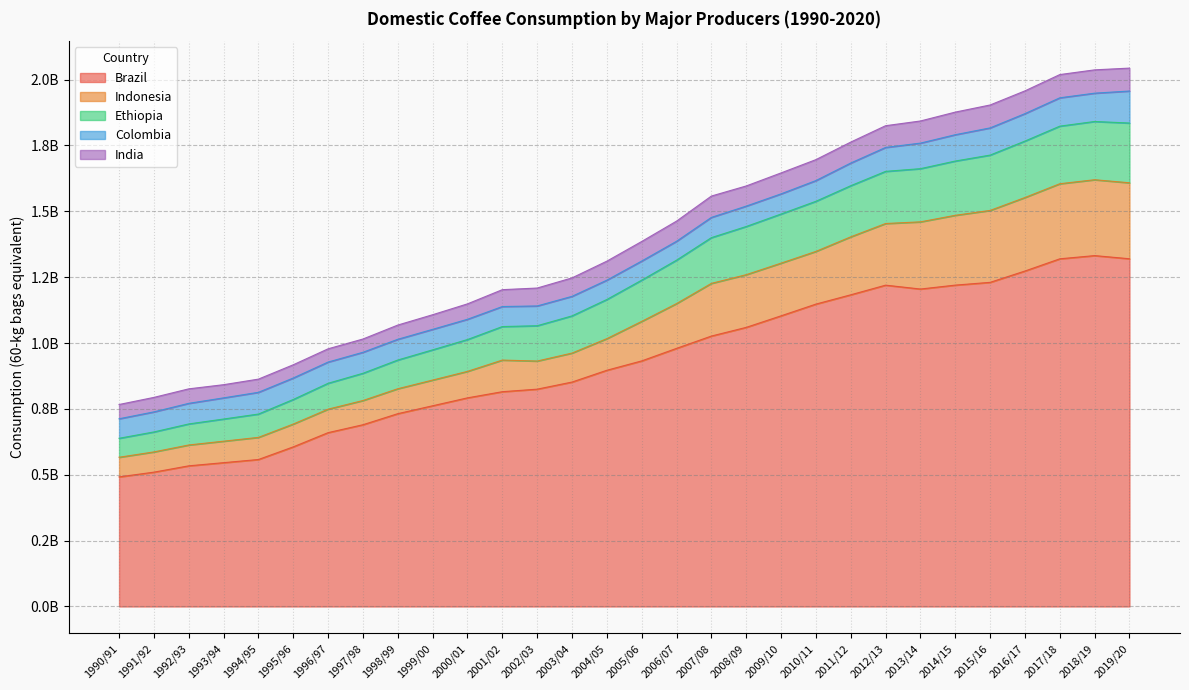

What are all the series names shown in the legend?

Brazil, Indonesia, Ethiopia, Colombia, India